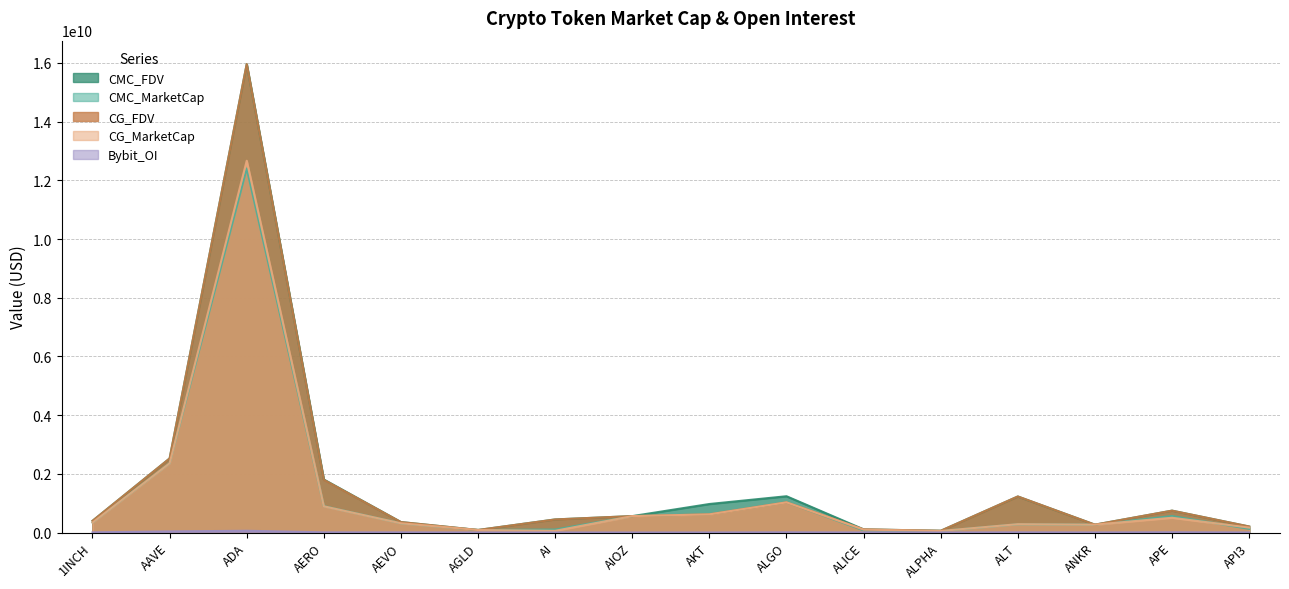

True or false: CMC_FDV and Bybit_OI intersect in this chart.

False